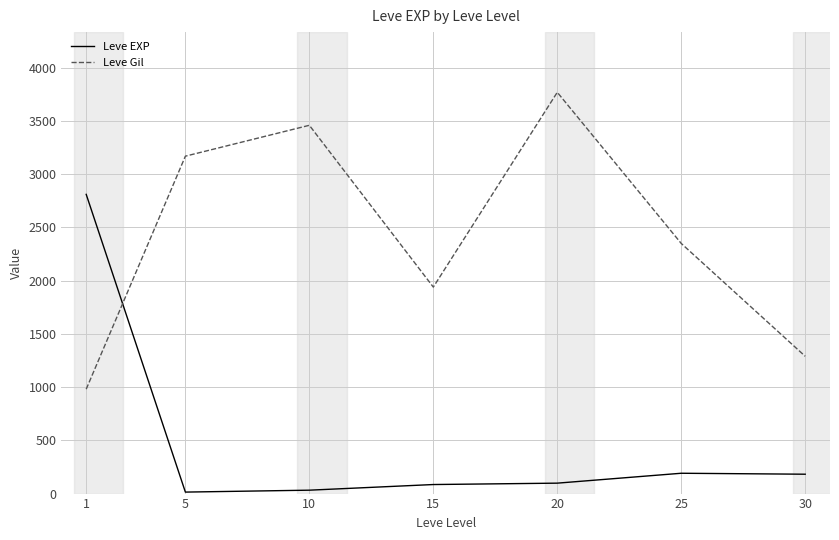

How many lines are shown in the chart?

2